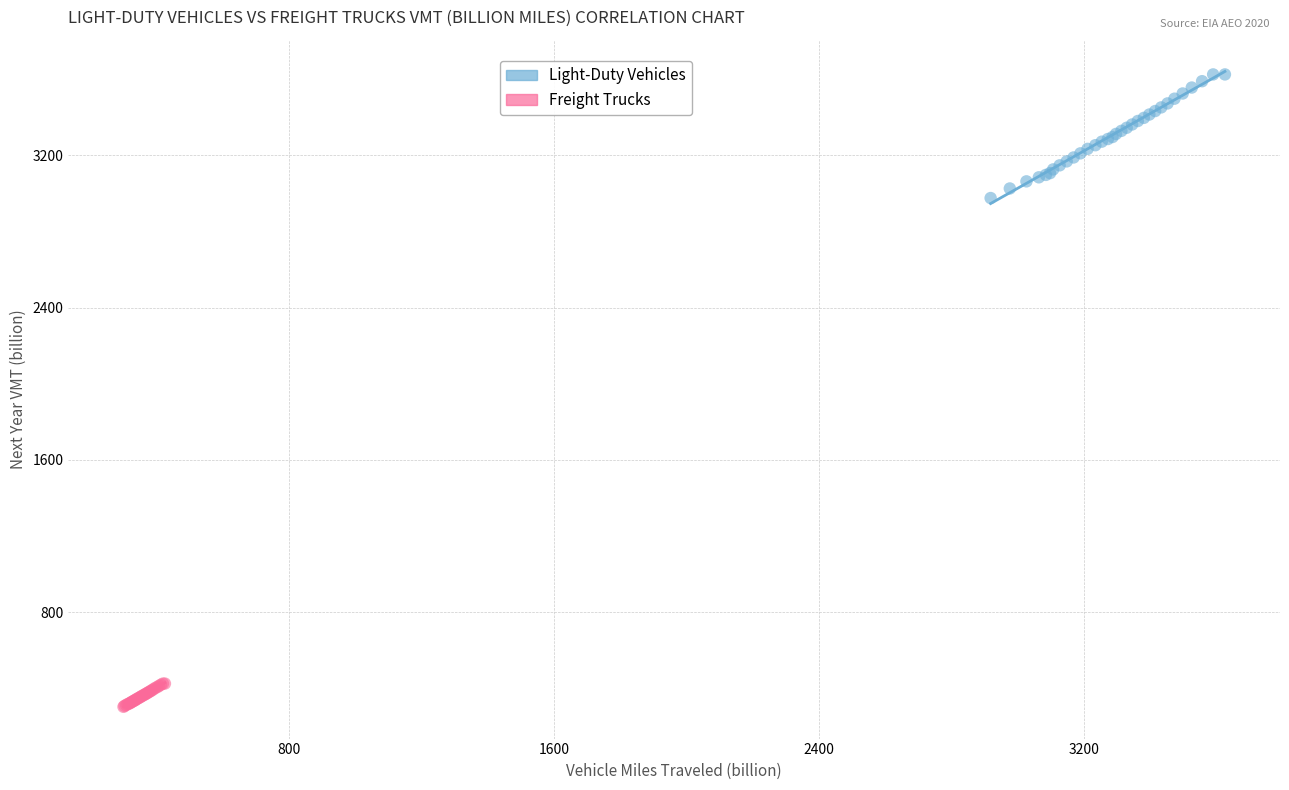

Which series contains the highest Y value?

Light-Duty Vehicles